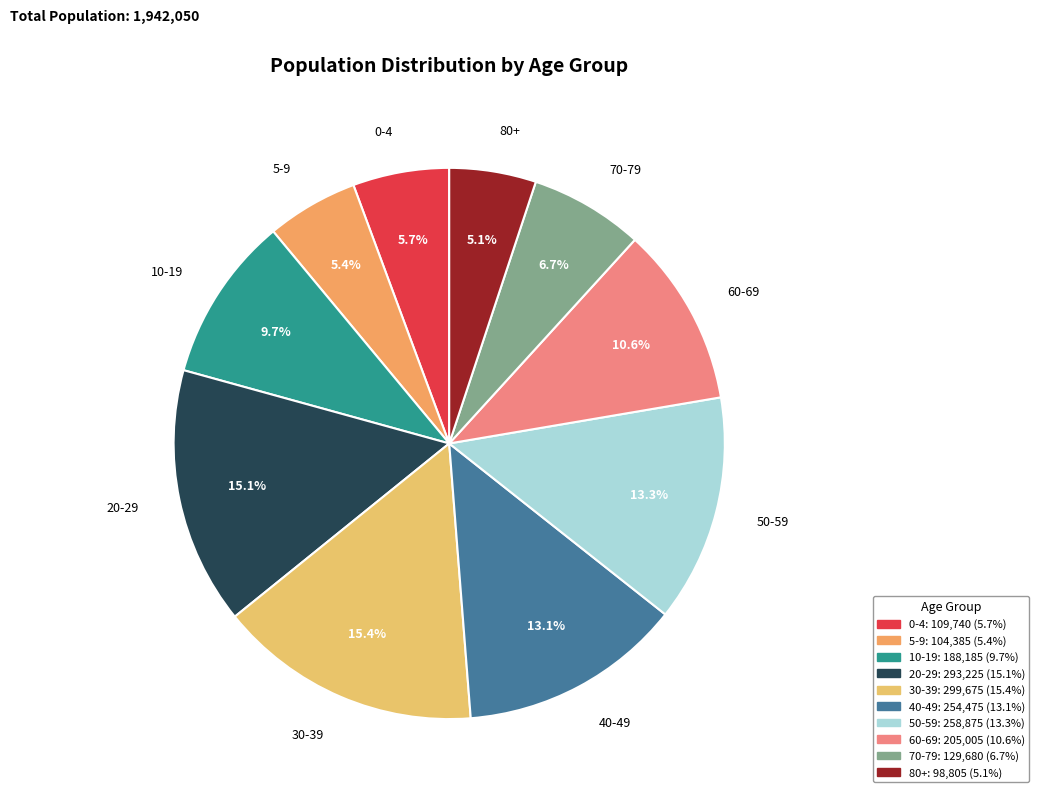

Between 40-49 and 0-4, which is larger?

40-49